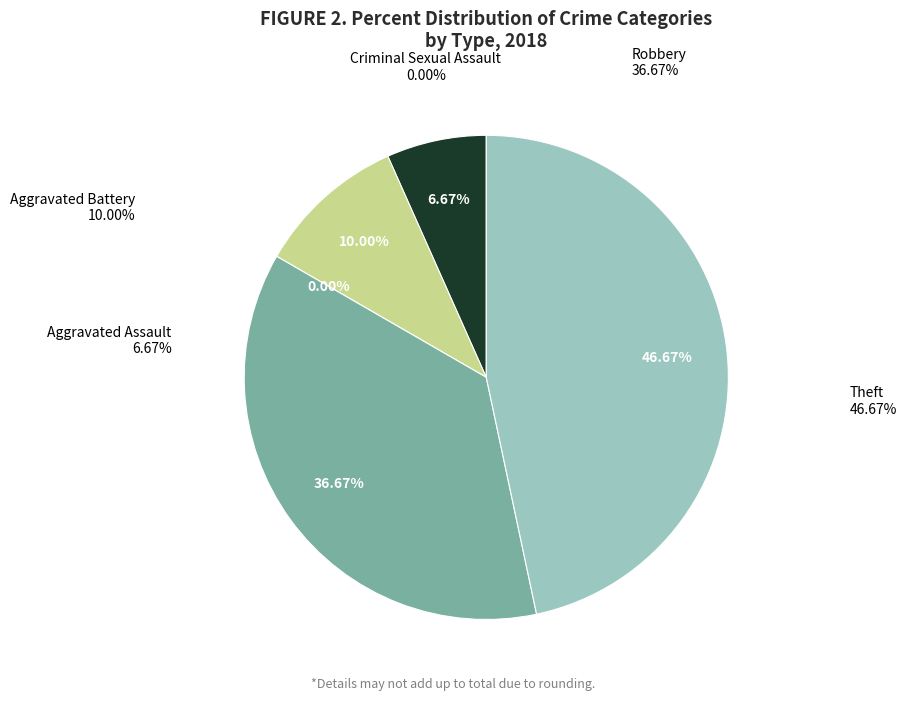

What is the total percentage of Theft and Aggravated Battery?

56.7%